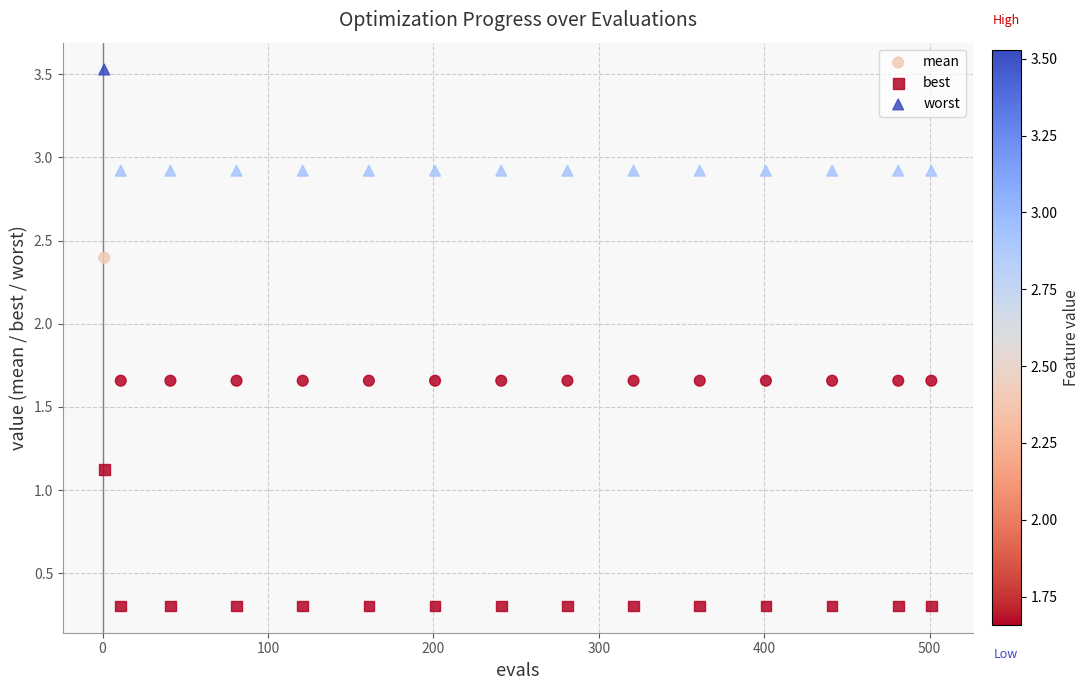

Across all series, what Y value is closest to 1?

1.1